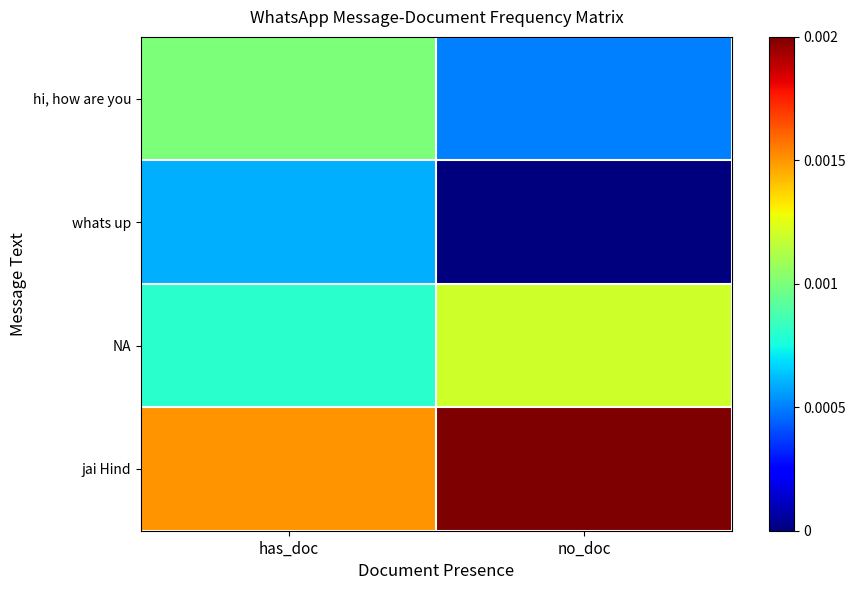

Rank the series by their average value, from highest to lowest.

jai Hind, NA, hi, how are you, whats up